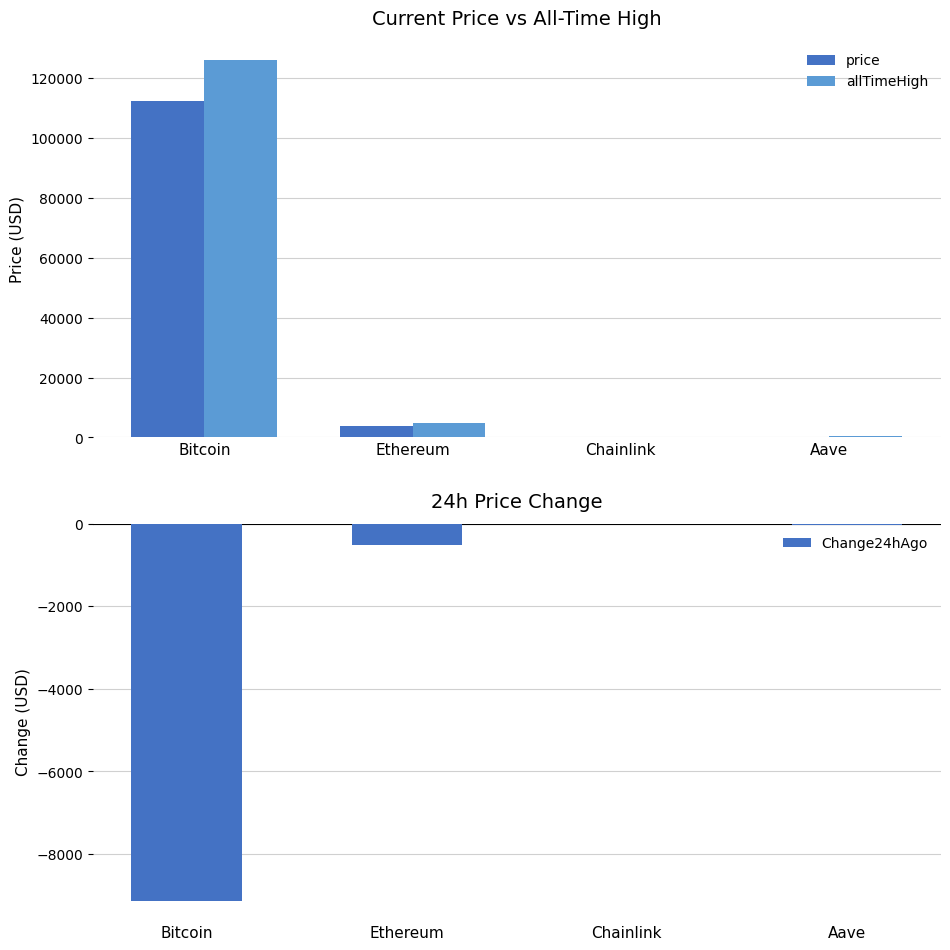

Which series has the widest spread of values?

allTimeHigh